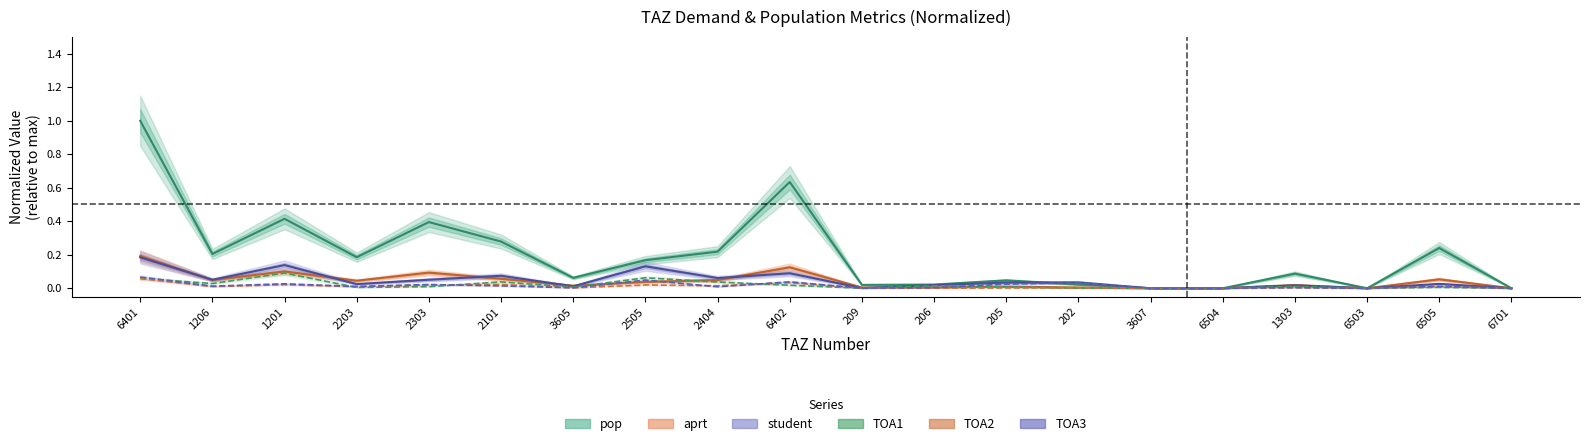

What is the difference between the maximum and minimum values in the TOA3 series?

0.1